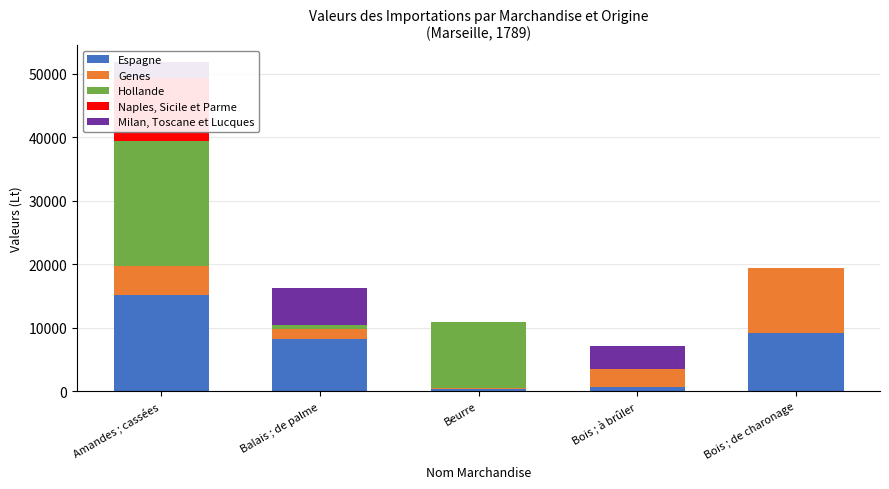

What is the difference between the maximum and minimum values in the Espagne series?

14805